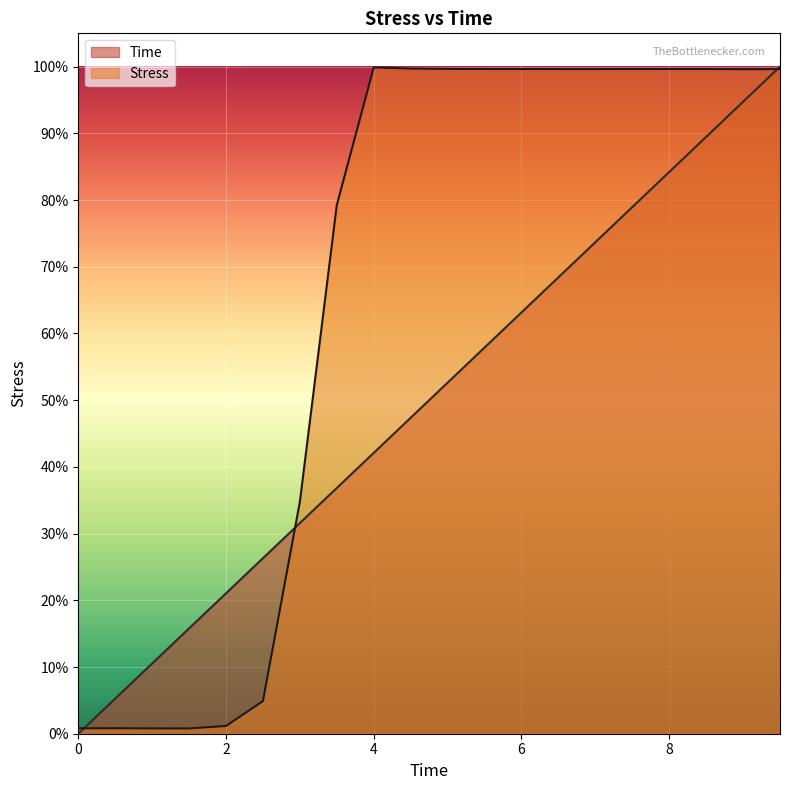

Where is the first local minimum for Stress?

1.5